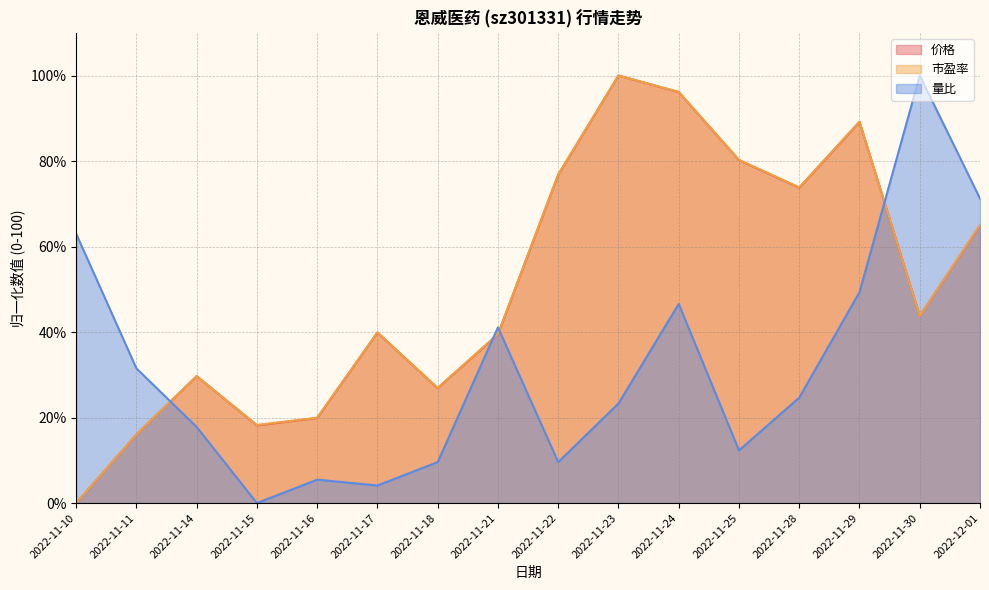

How many times do 价格 and 市盈率 cross each other?

4